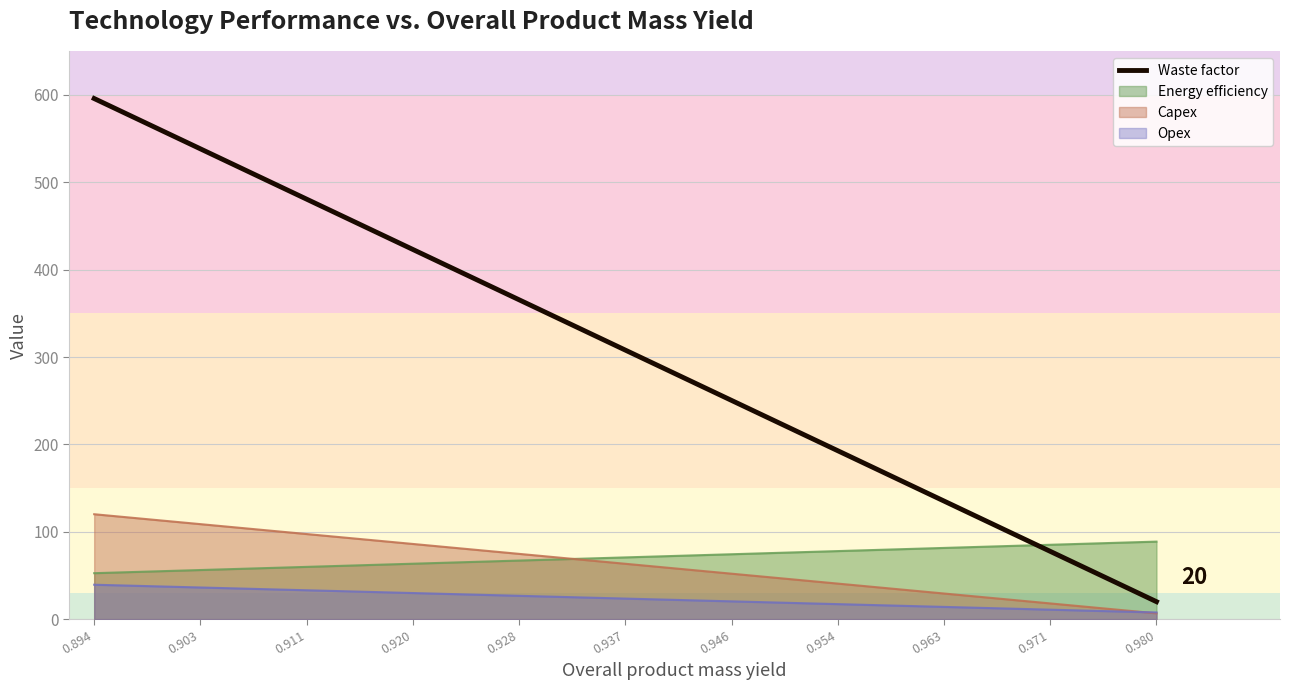

What is the difference between the maximum and minimum values?

575.9